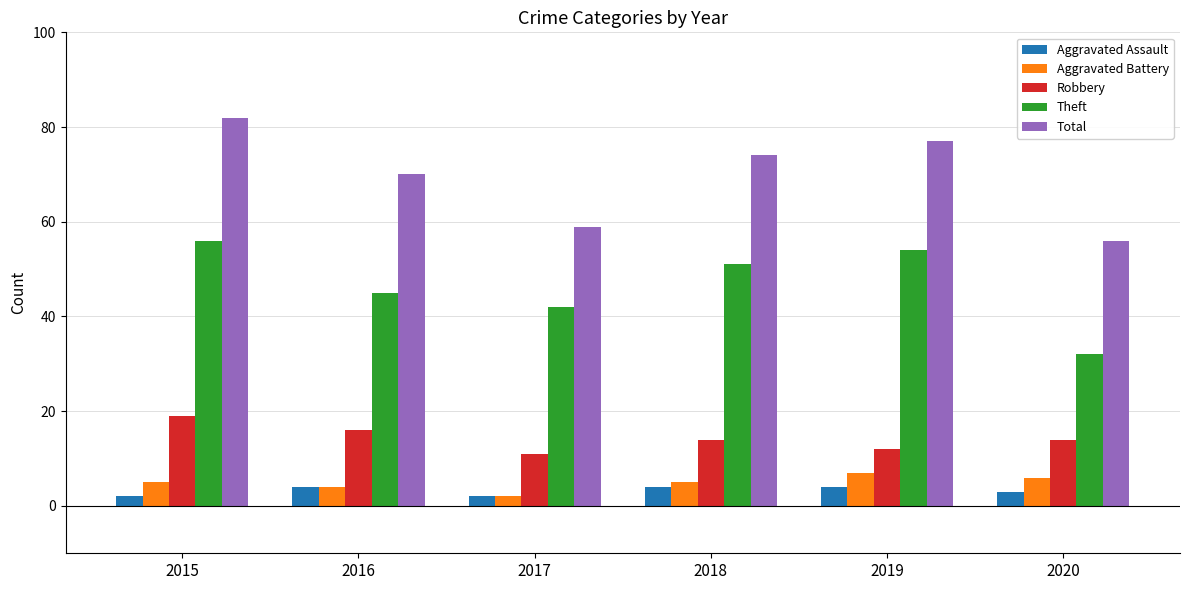

Is it true that Total equals 70 at 2016?

True